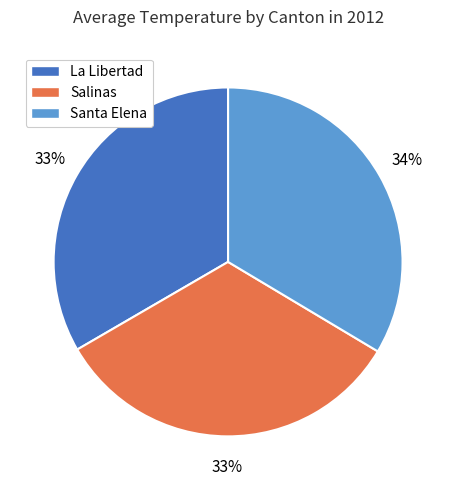

Do La Libertad and Santa Elena together represent more than half of the pie?

Yes